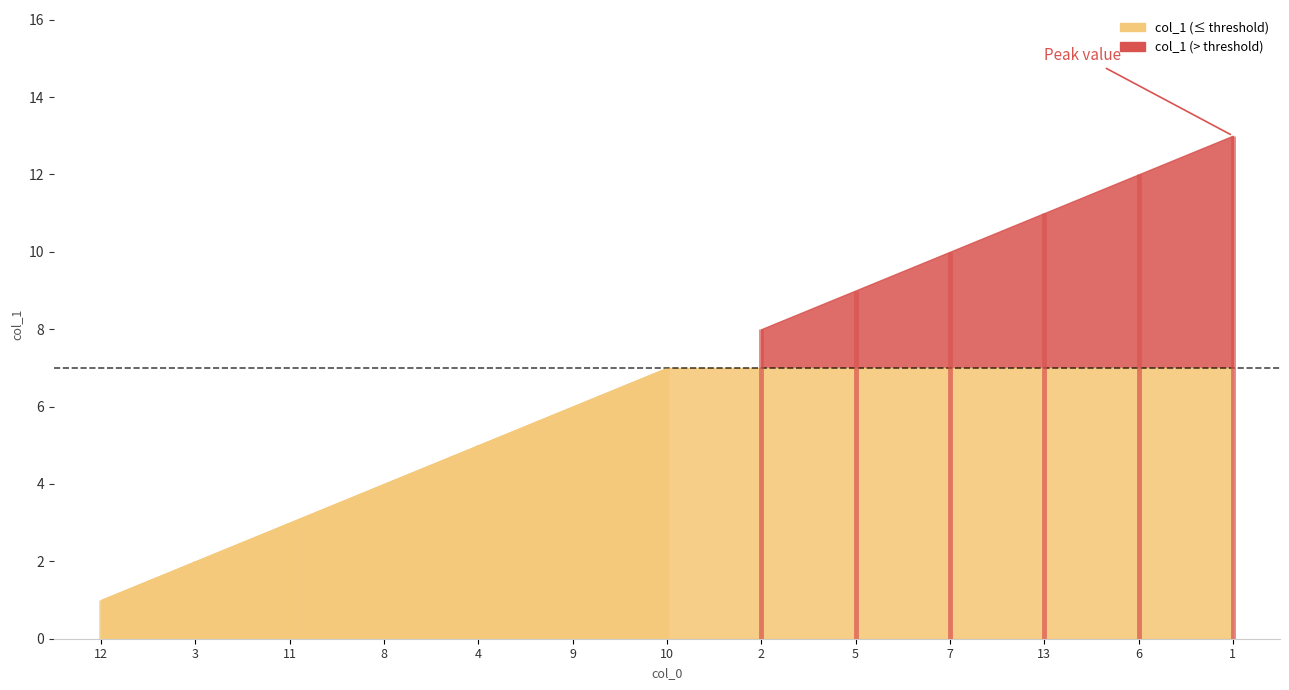

What is the value of the 11th point from the left?

11